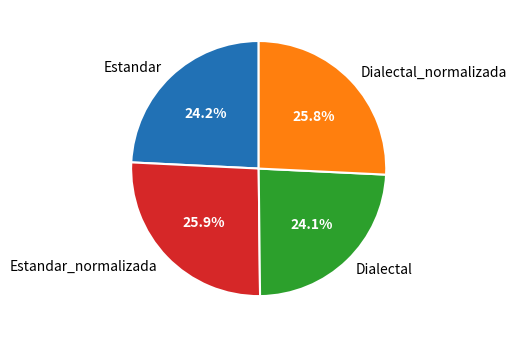

To the nearest percent, what is the average slice percentage?

25%